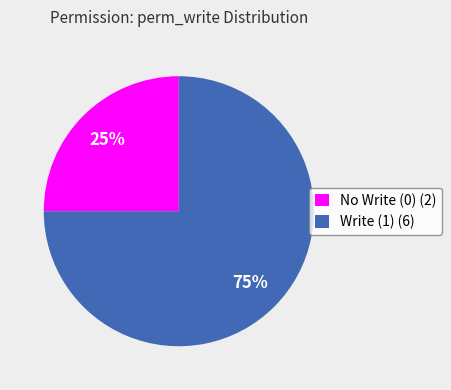

Between Write (1) (6) and No Write (0) (2), which is larger?

Write (1) (6)